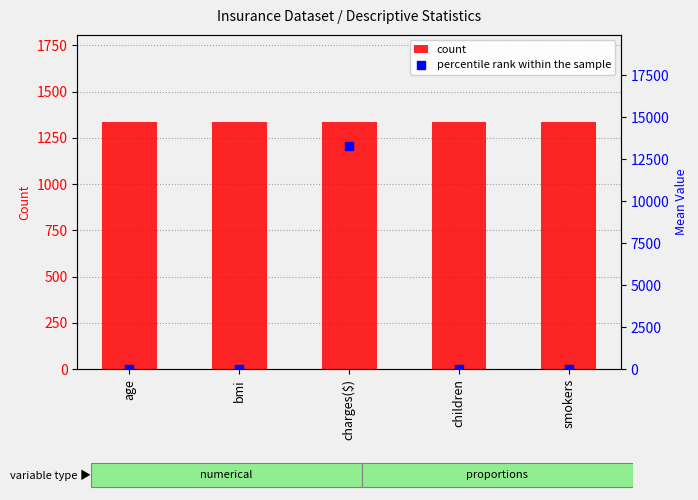

Are the bars grouped side by side (vs. stacked)?

Yes